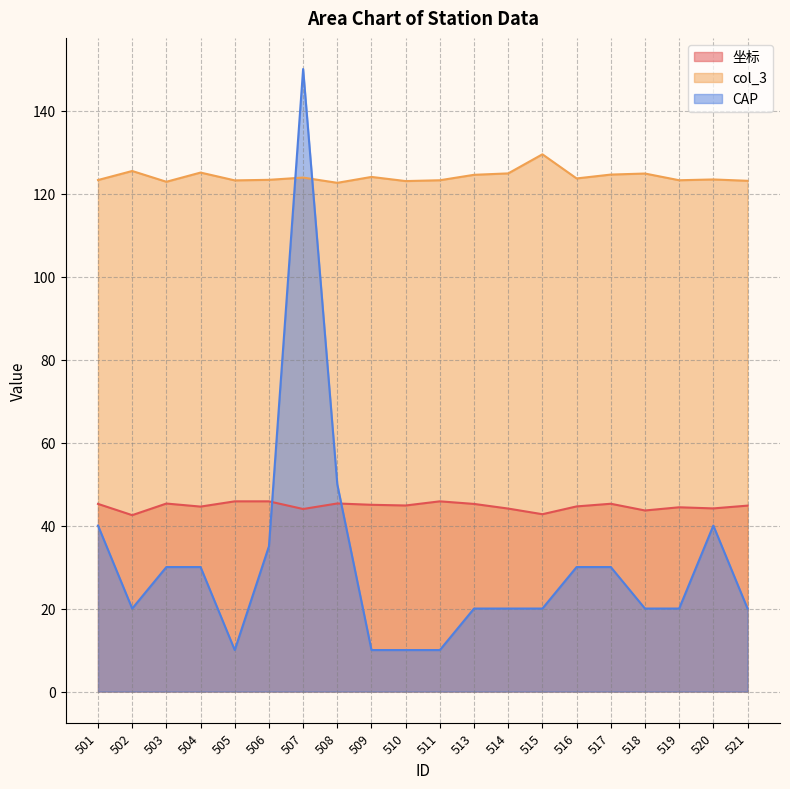

What is the total value across all series at 510?

177.8